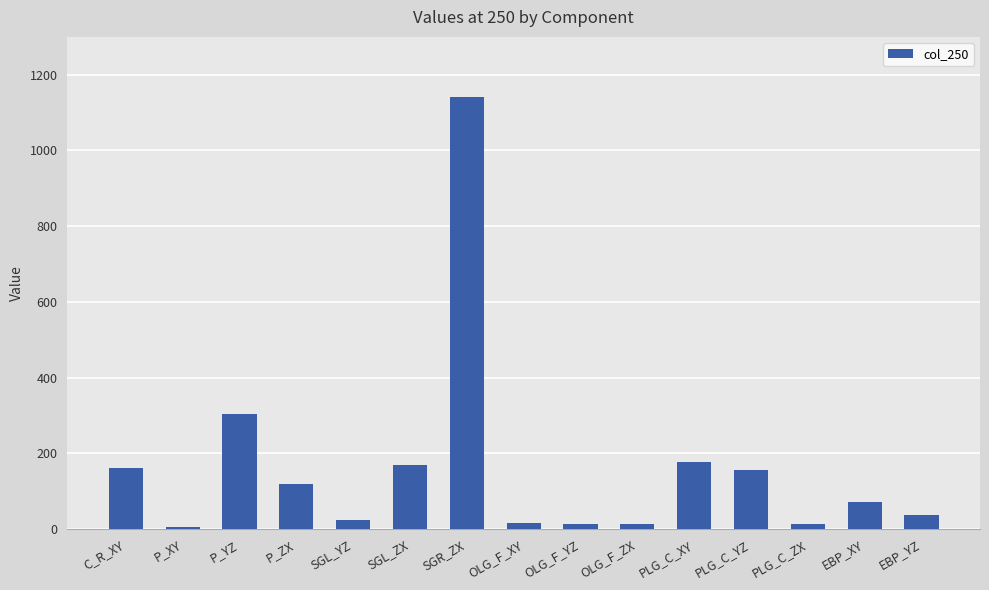

Does the chart contain any negative values?

No